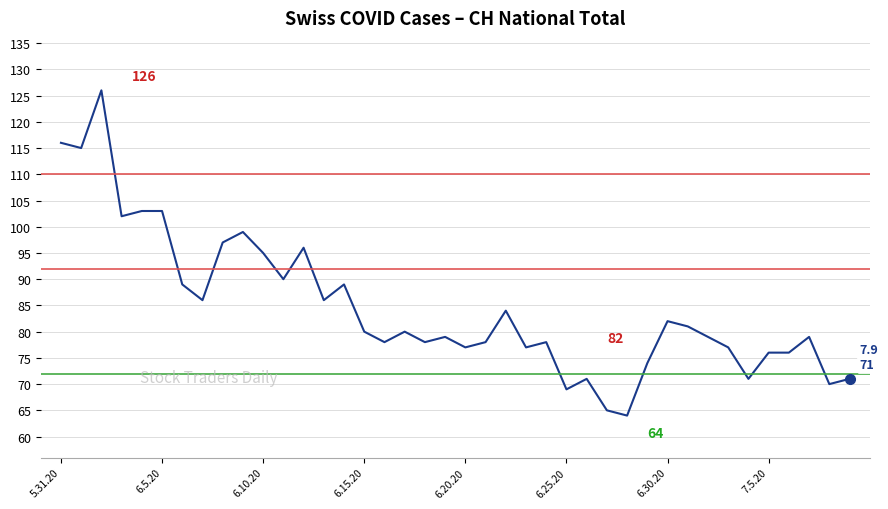

Count the number of data series in this chart.

1